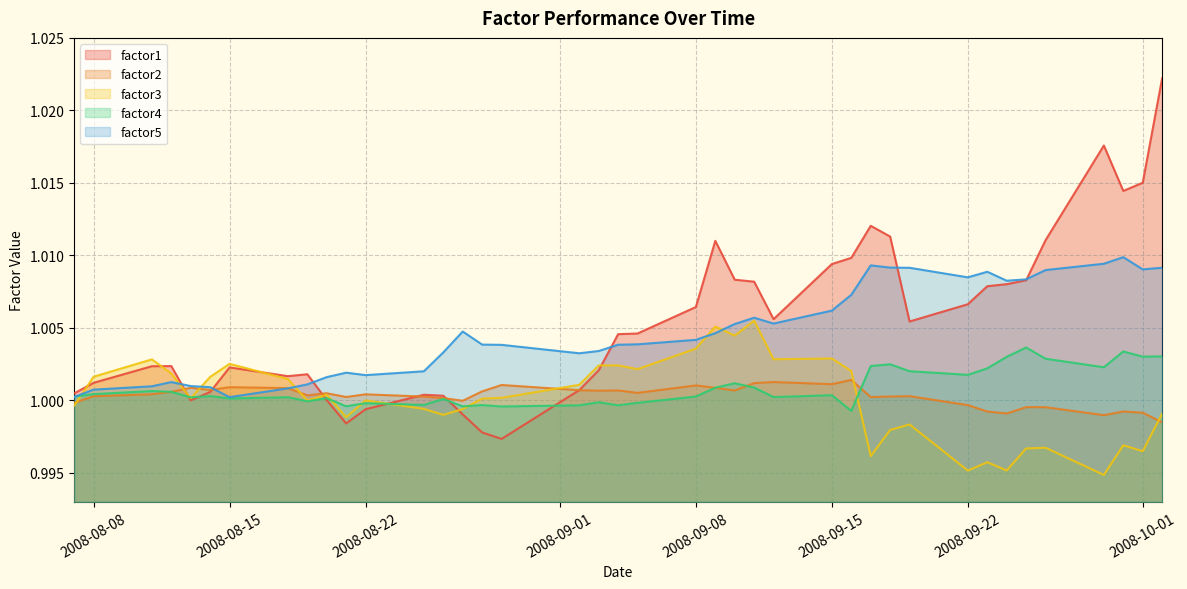

How many times do factor4 and factor5 cross each other?

1